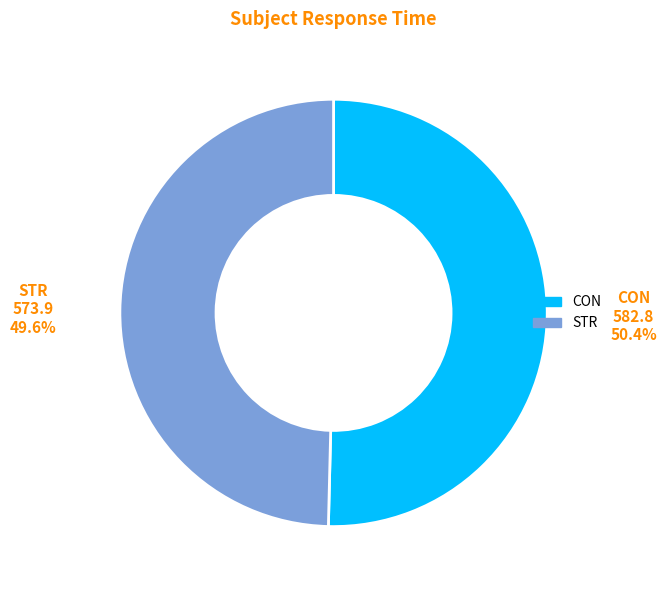

What is the smallest slice in the pie chart?

STR